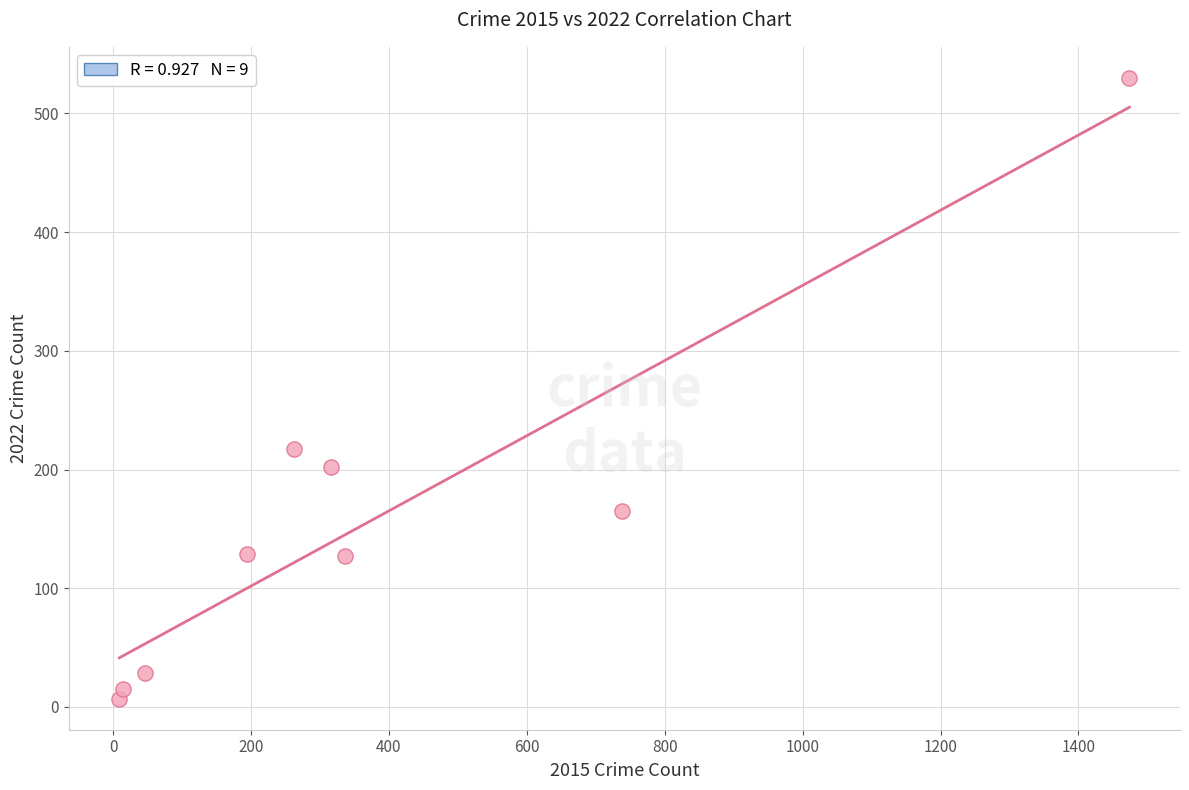

What is the range of X values (max minus min)?

1465